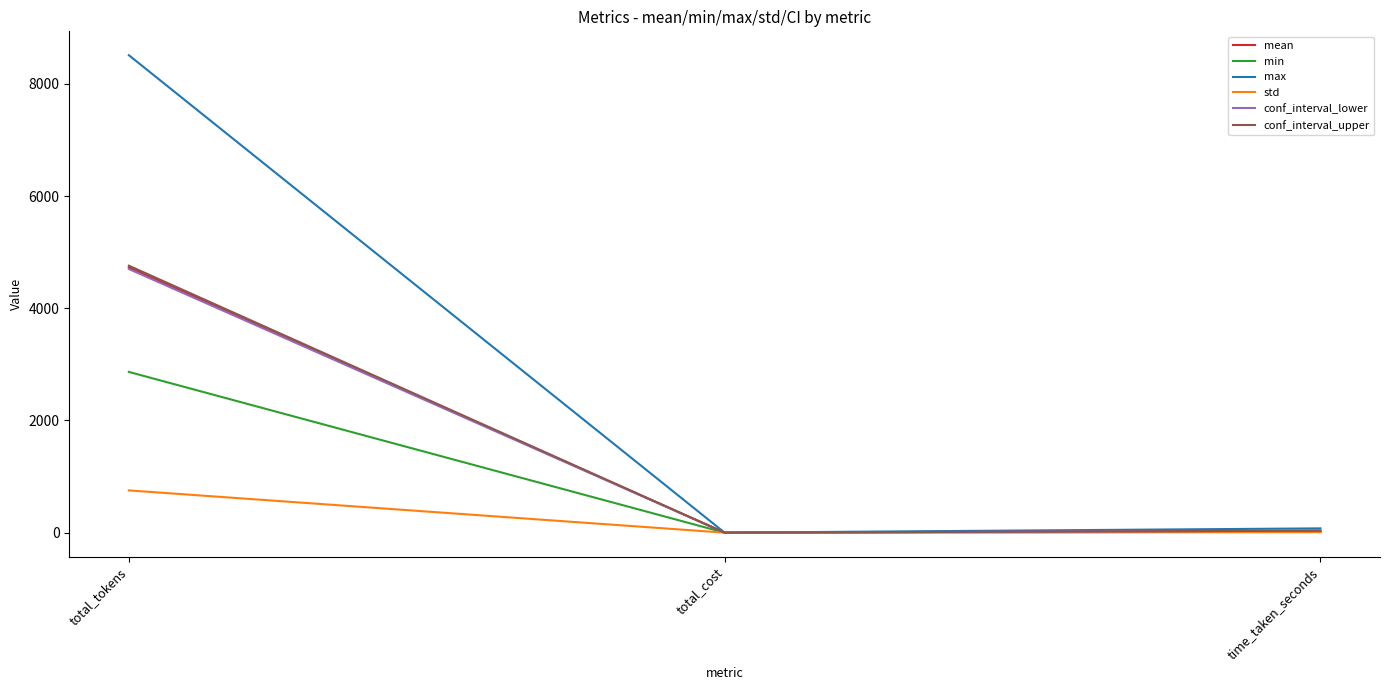

Which series has the largest range (max minus min)?

max